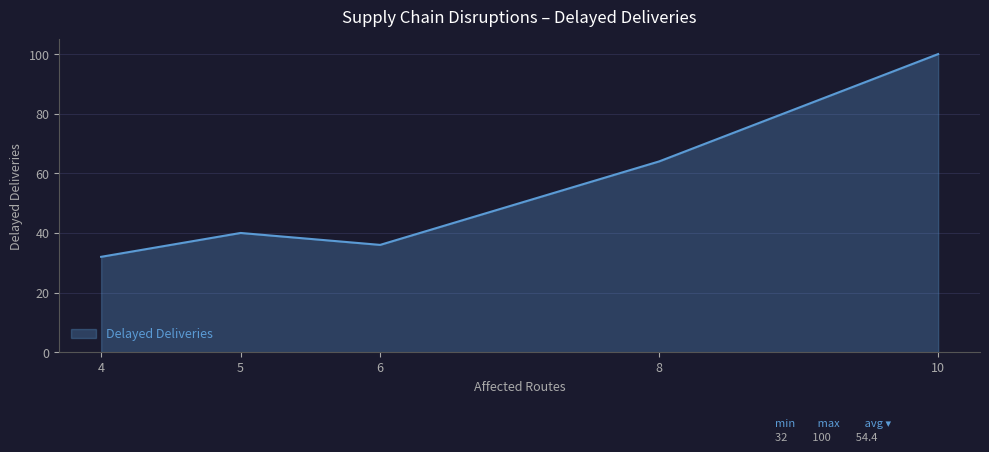

What is the ratio of the value at 4 to the value at 5?

0.8